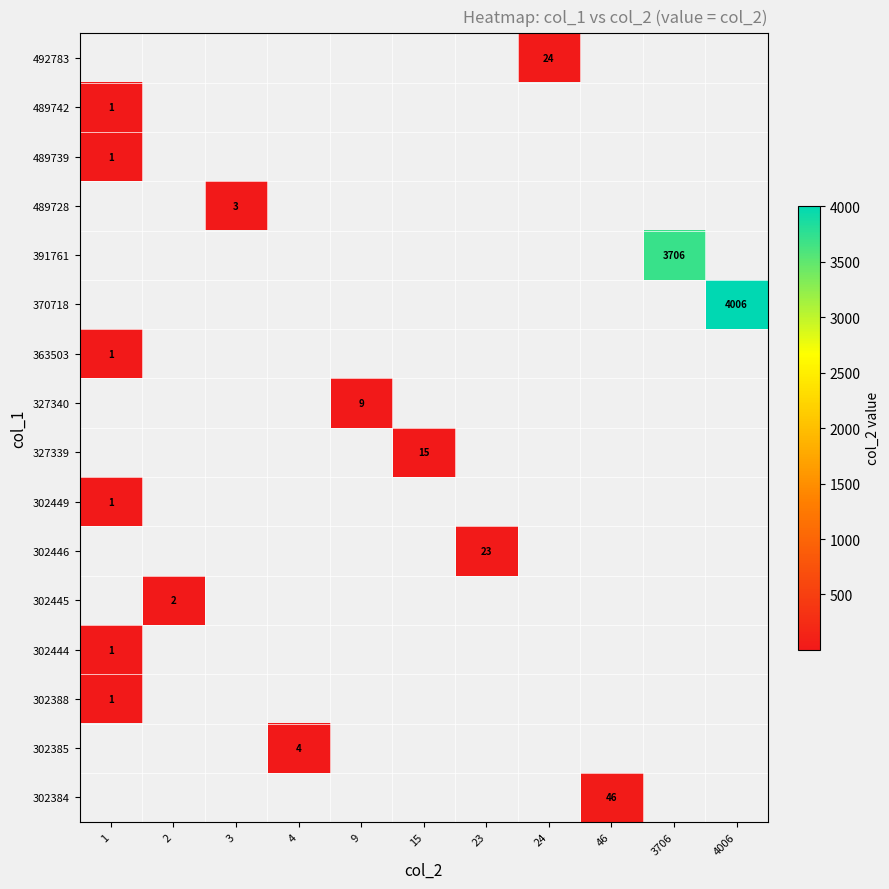

Which label corresponds to the smallest value in the chart?

1